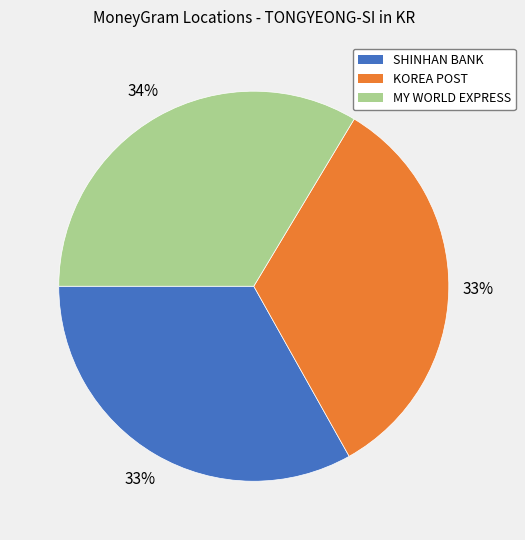

To the nearest percent, what is the average slice percentage?

33%